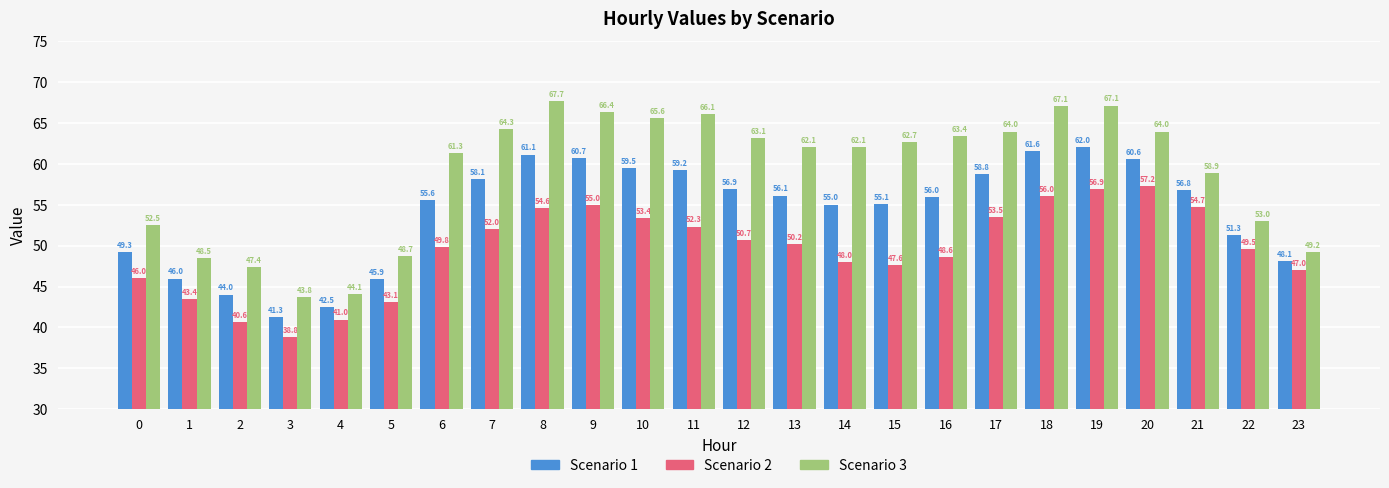

Count the number of data series in this chart.

3